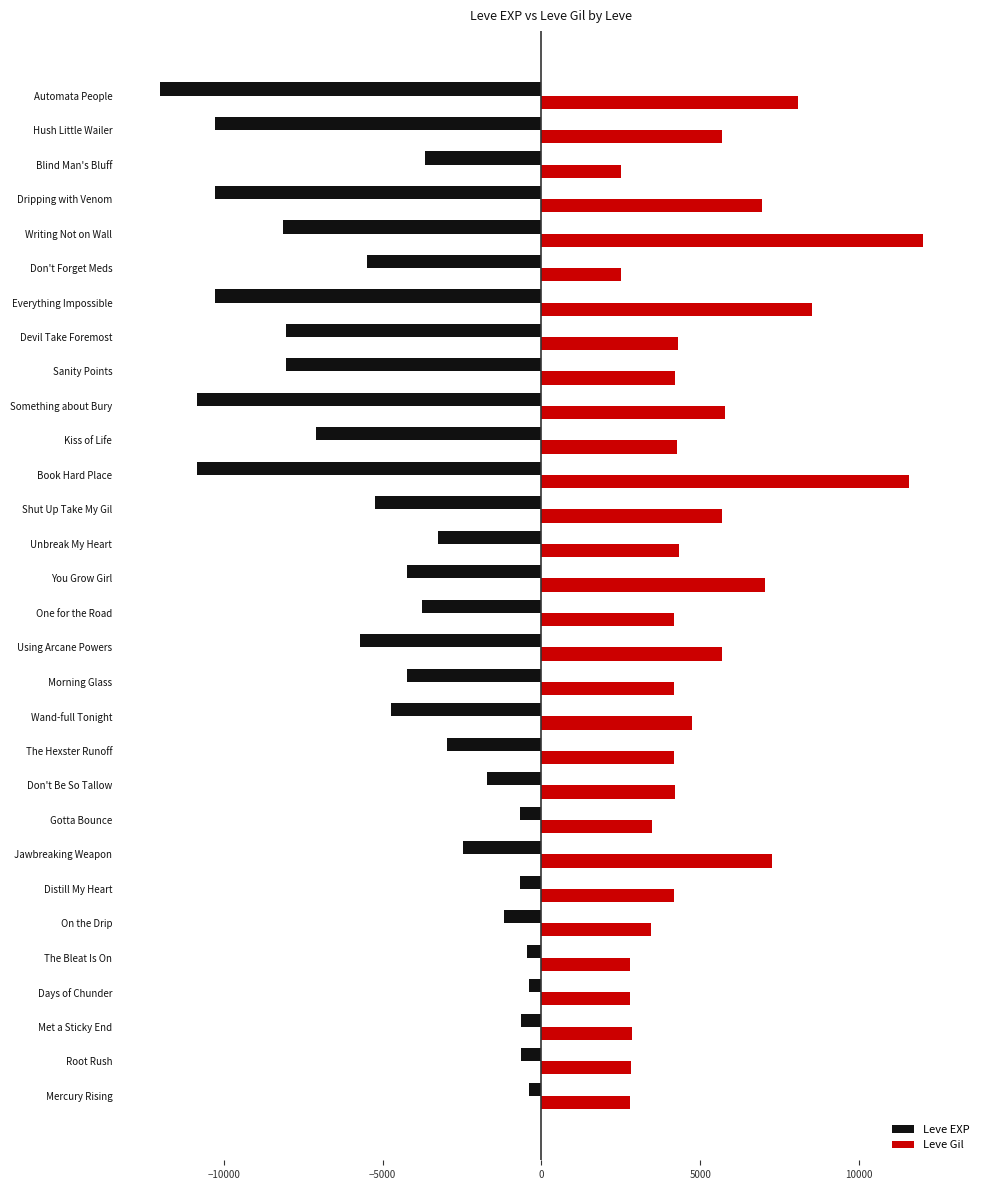

How many values in the Leve EXP series are below -4243?

16